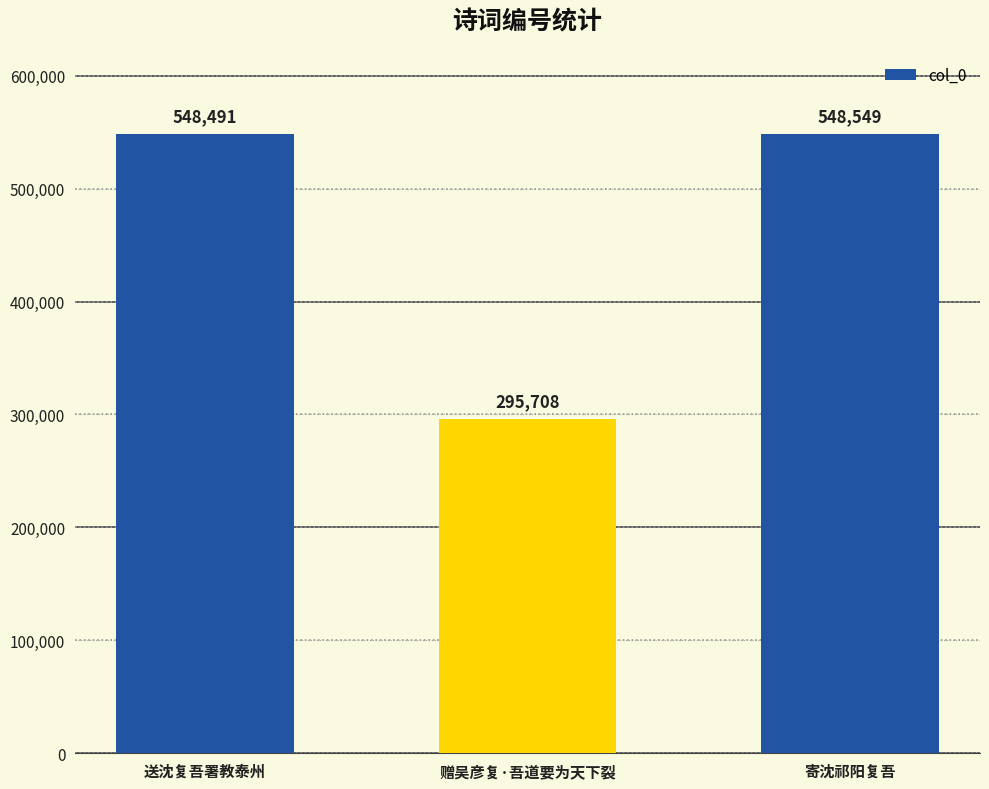

How many data points does each series have?

3